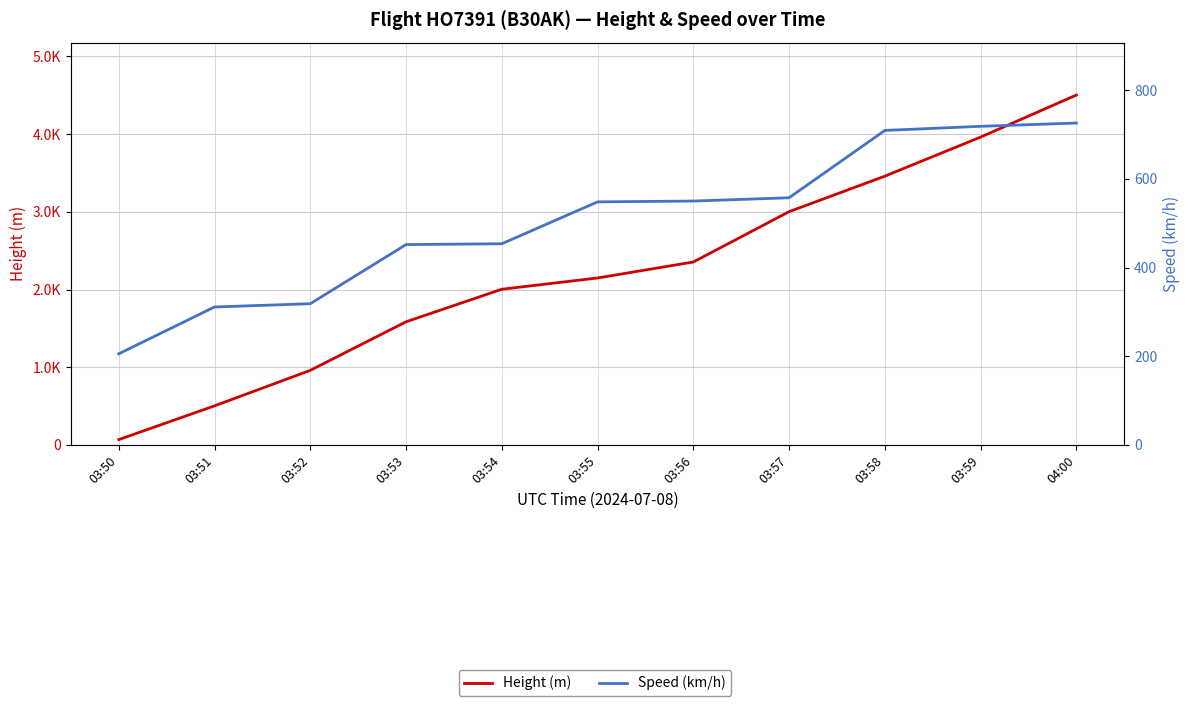

What is the difference between the Speed (km/h) values at 03:51 and 03:54?

142.6